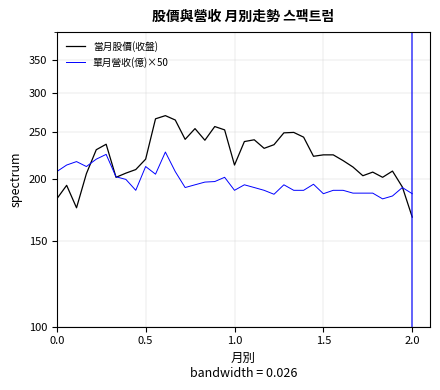

After their last crossing, which series has the higher values: 當月股價(收盤) or 單月營收(億)×50?

單月營收(億)×50